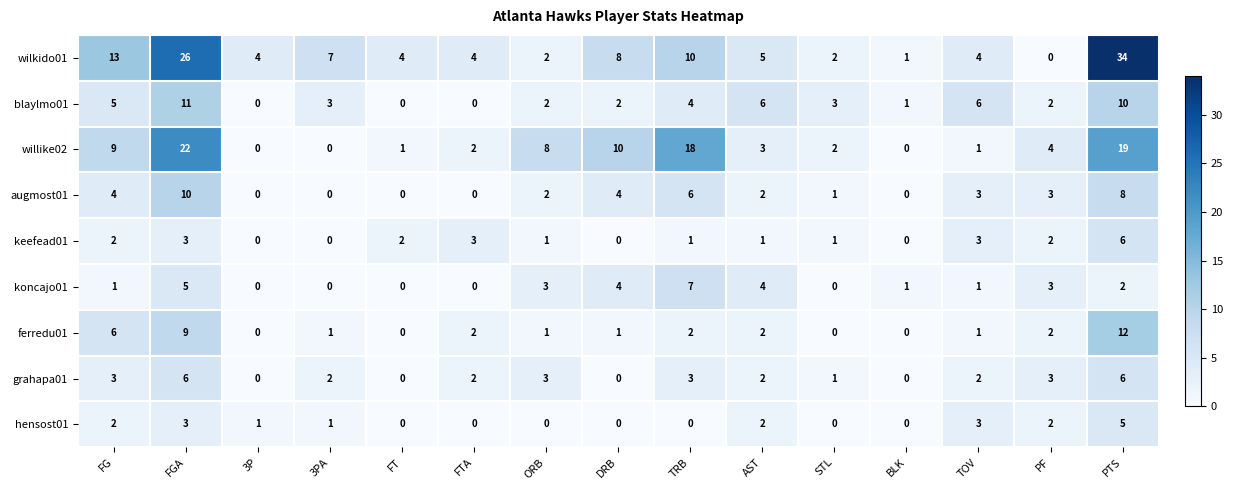

What is the highest value of the koncajo01 series?

7